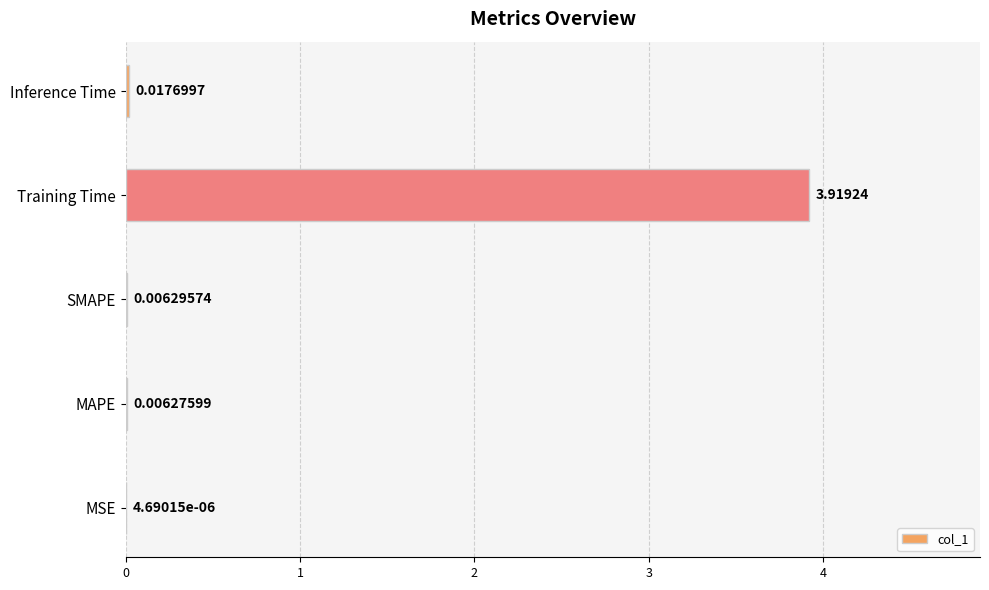

Which category has the highest value across all series?

Training Time